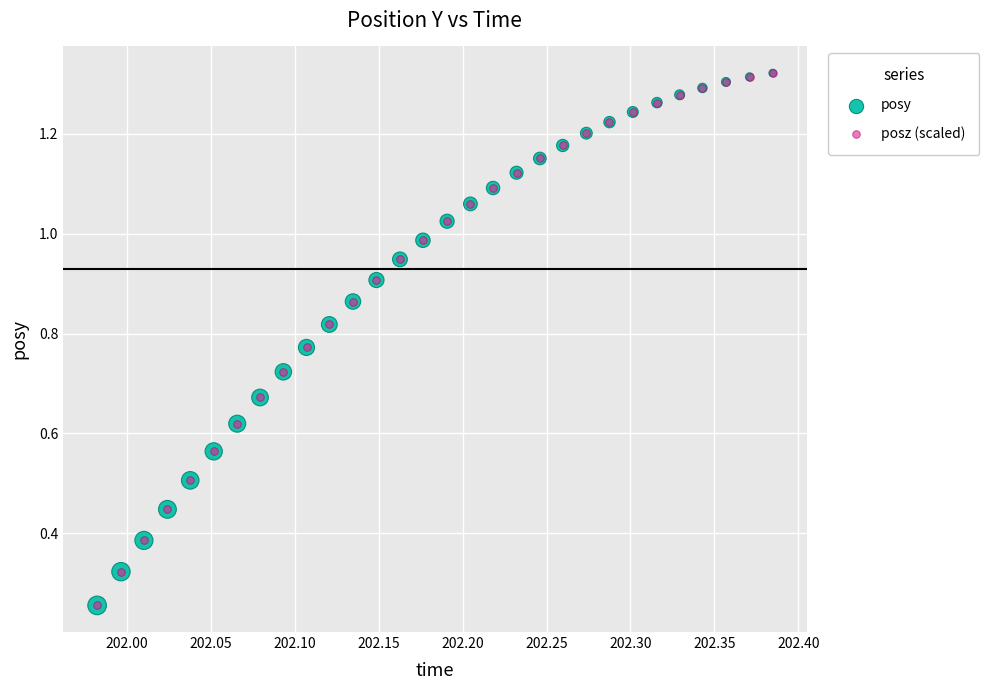

What are all the series names shown in the legend?

posy, posz (scaled)